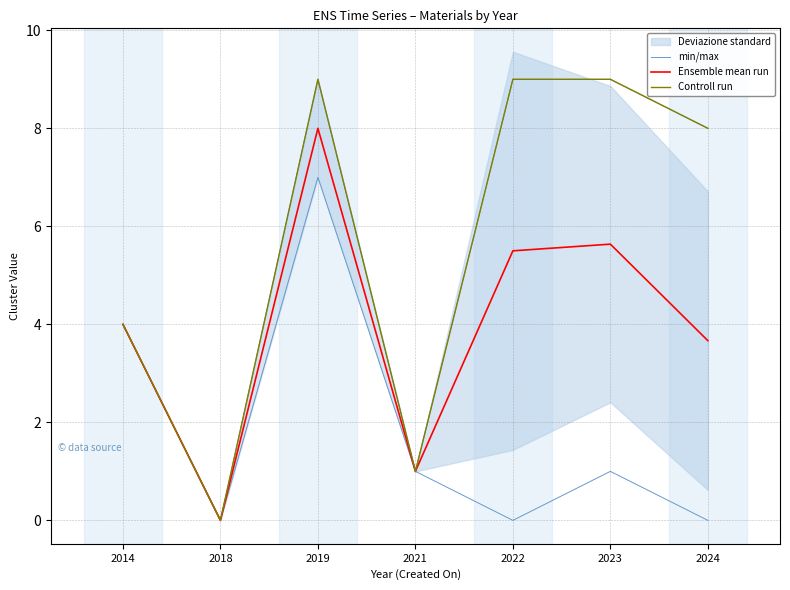

Which series has the largest range (max minus min)?

min/max